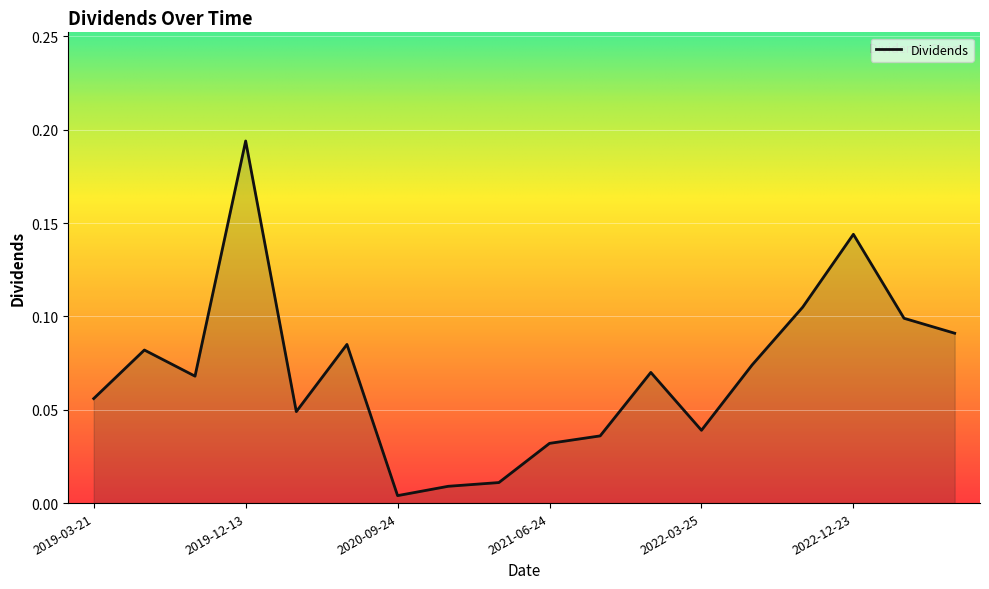

How many lines are shown in the chart?

1